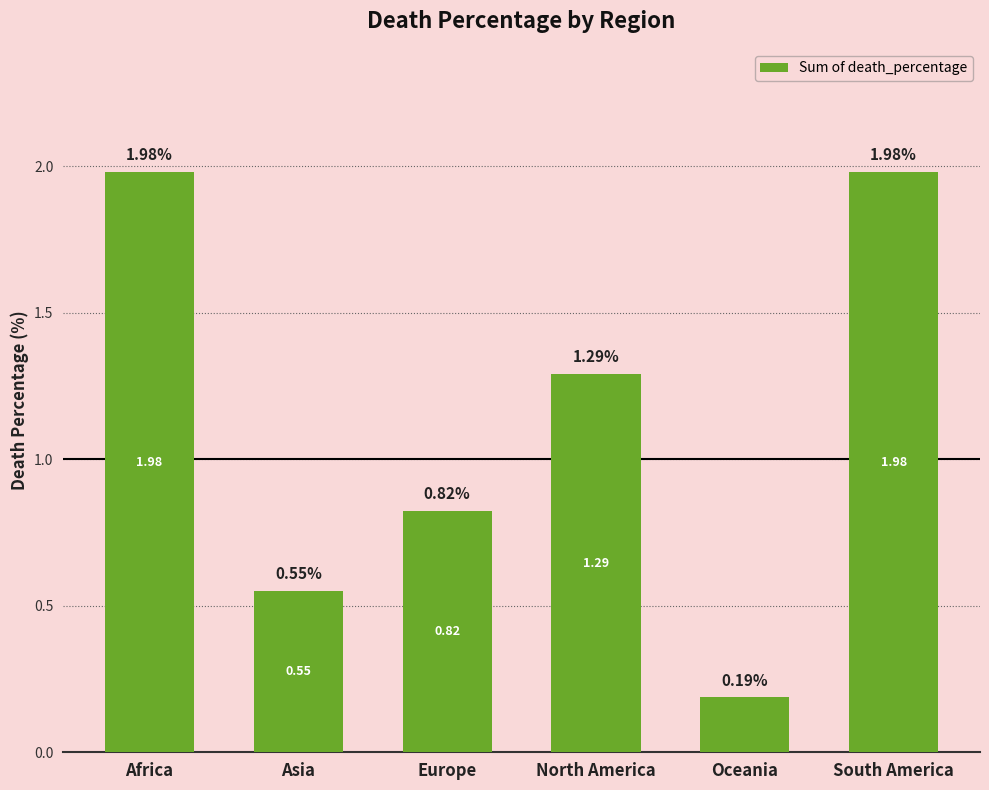

How many bars are there in total?

6